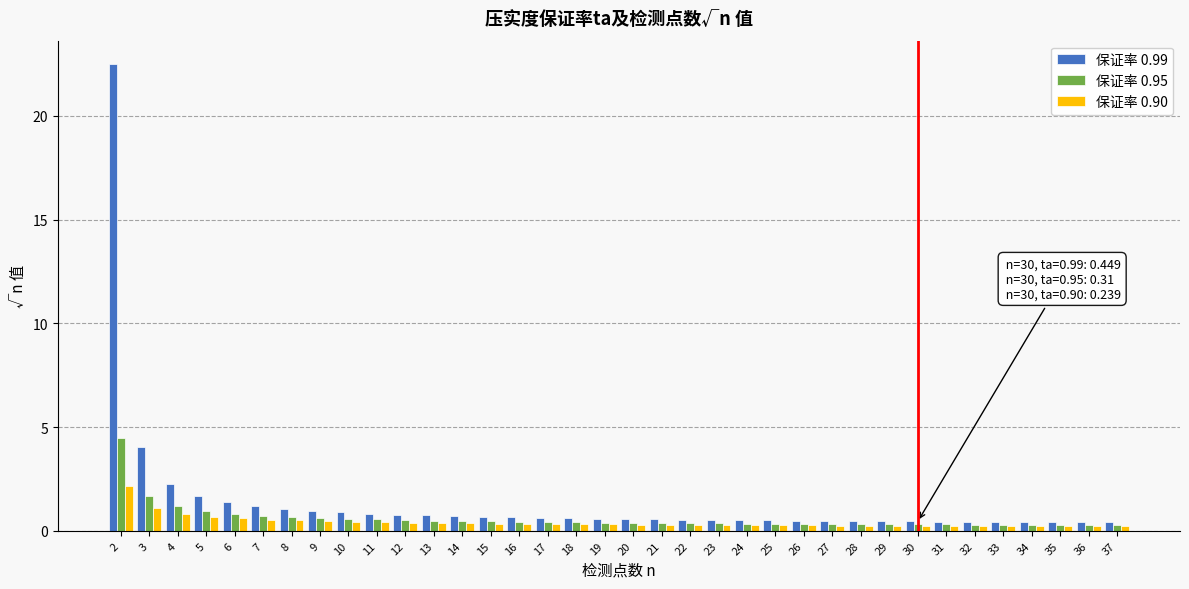

Rank the series by their maximum value, from highest to lowest.

保证率 0.99, 保证率 0.95, 保证率 0.90